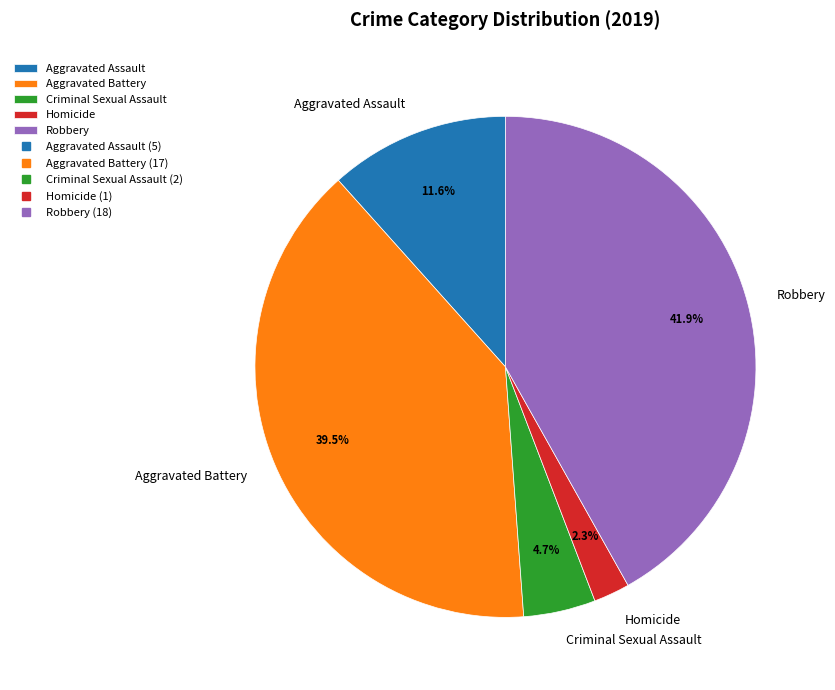

Between Criminal Sexual Assault and Aggravated Battery, which is larger?

Aggravated Battery